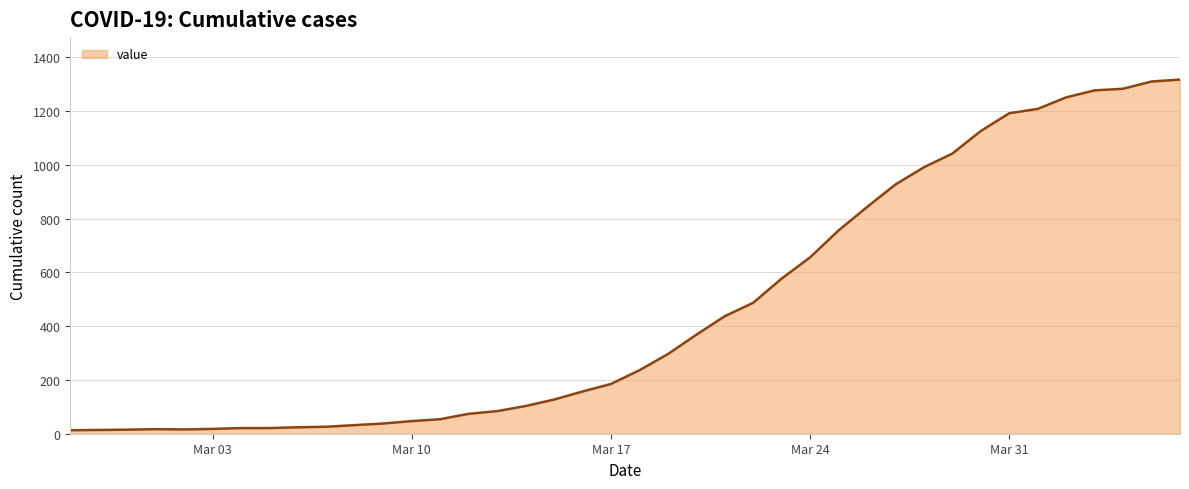

What is the maximum value shown in the chart?

1317